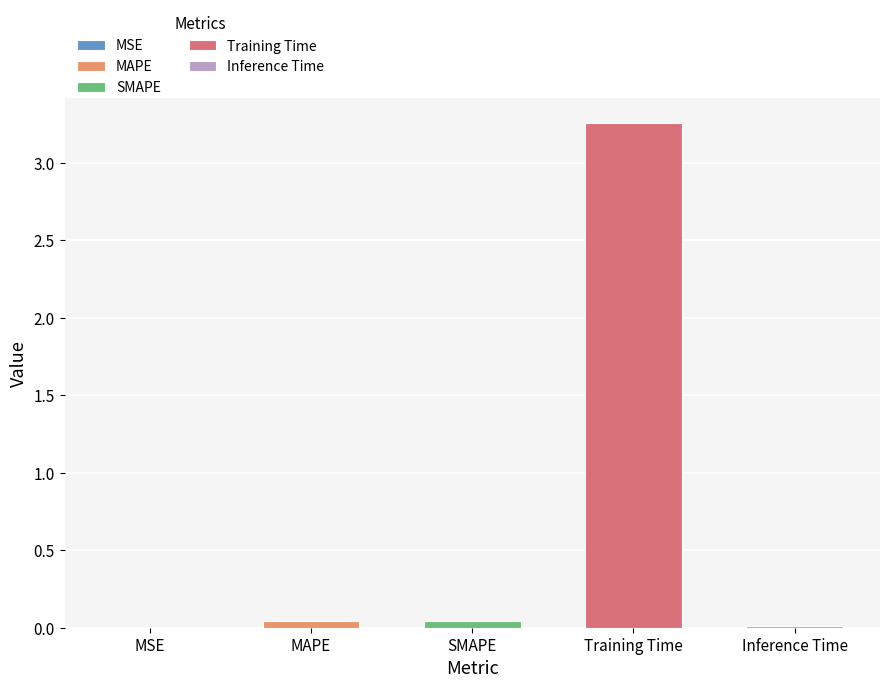

Does the chart contain stacked bars?

No